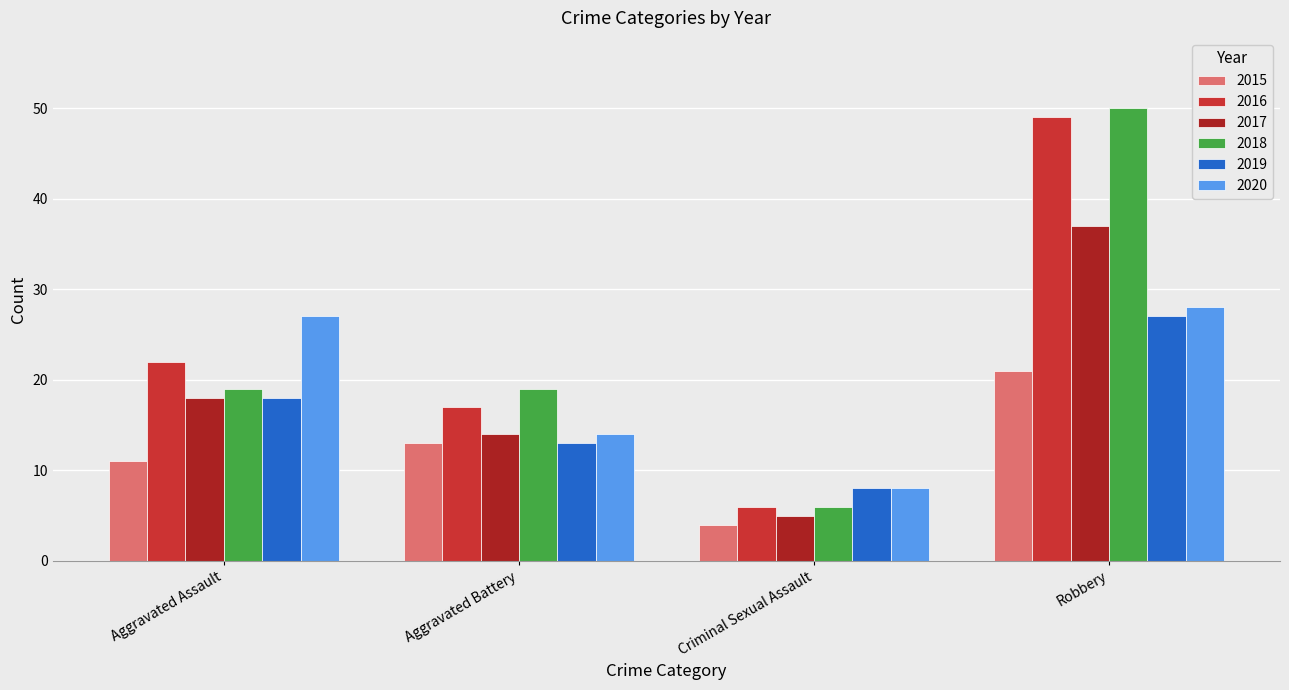

How many bars are there in each group?

6